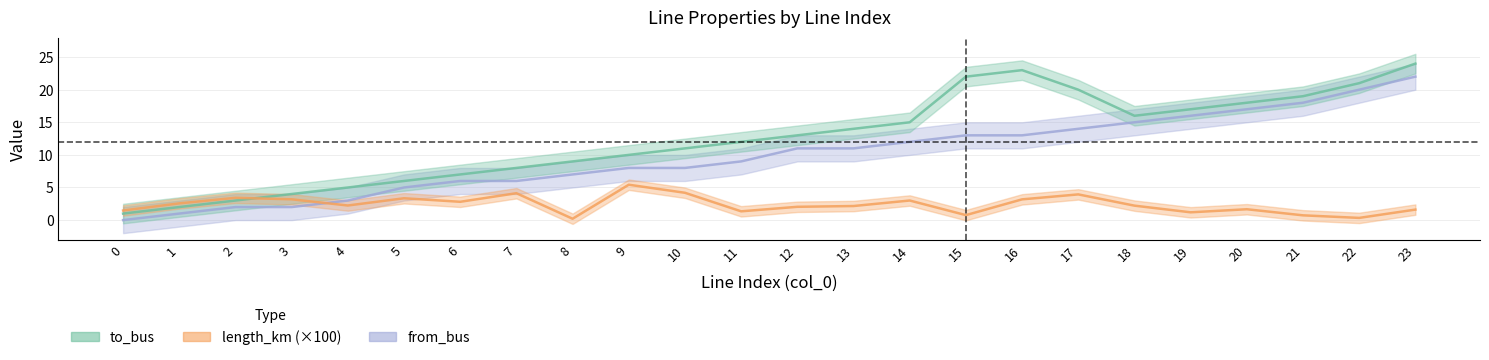

Which series ends up on top after the final intersection of from_bus and length_km?

from_bus